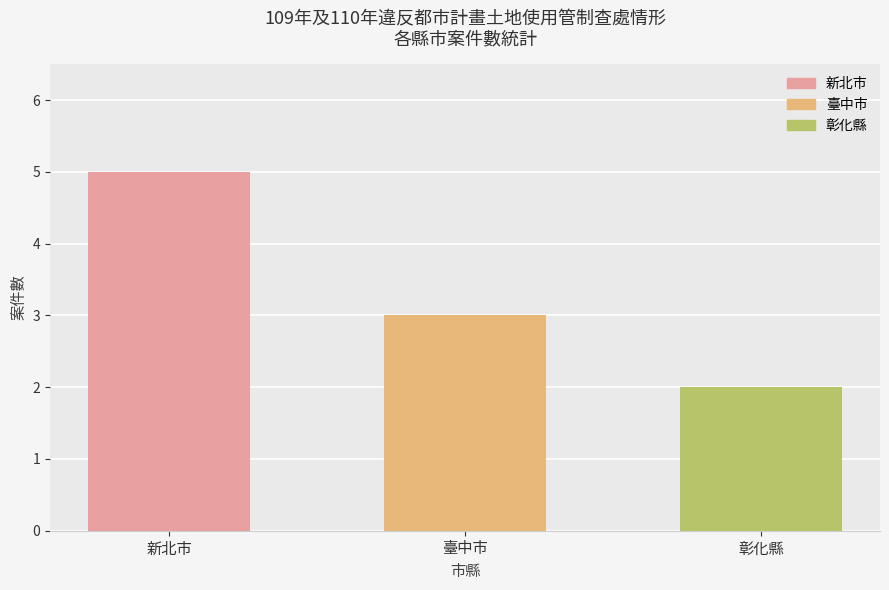

Reading left to right, list all the values displayed in this chart.

5	3	2